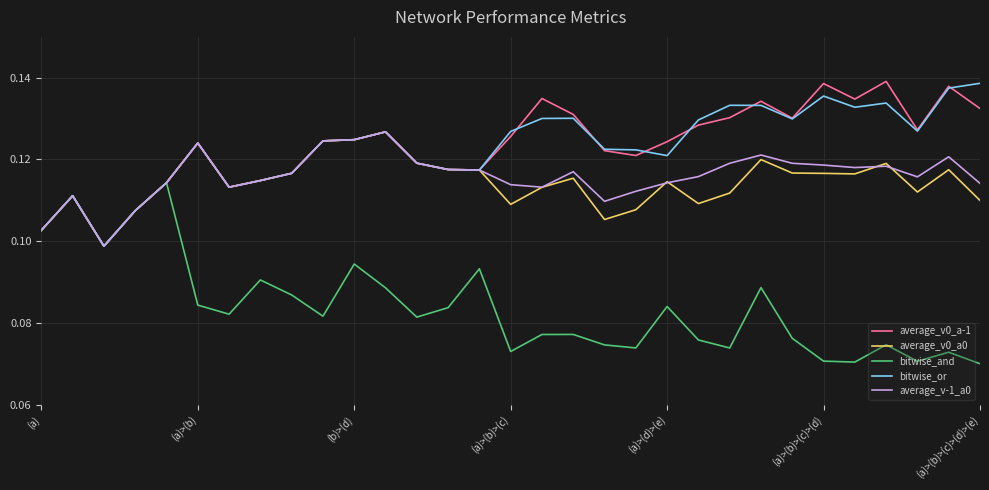

How many lines are shown in the chart?

5